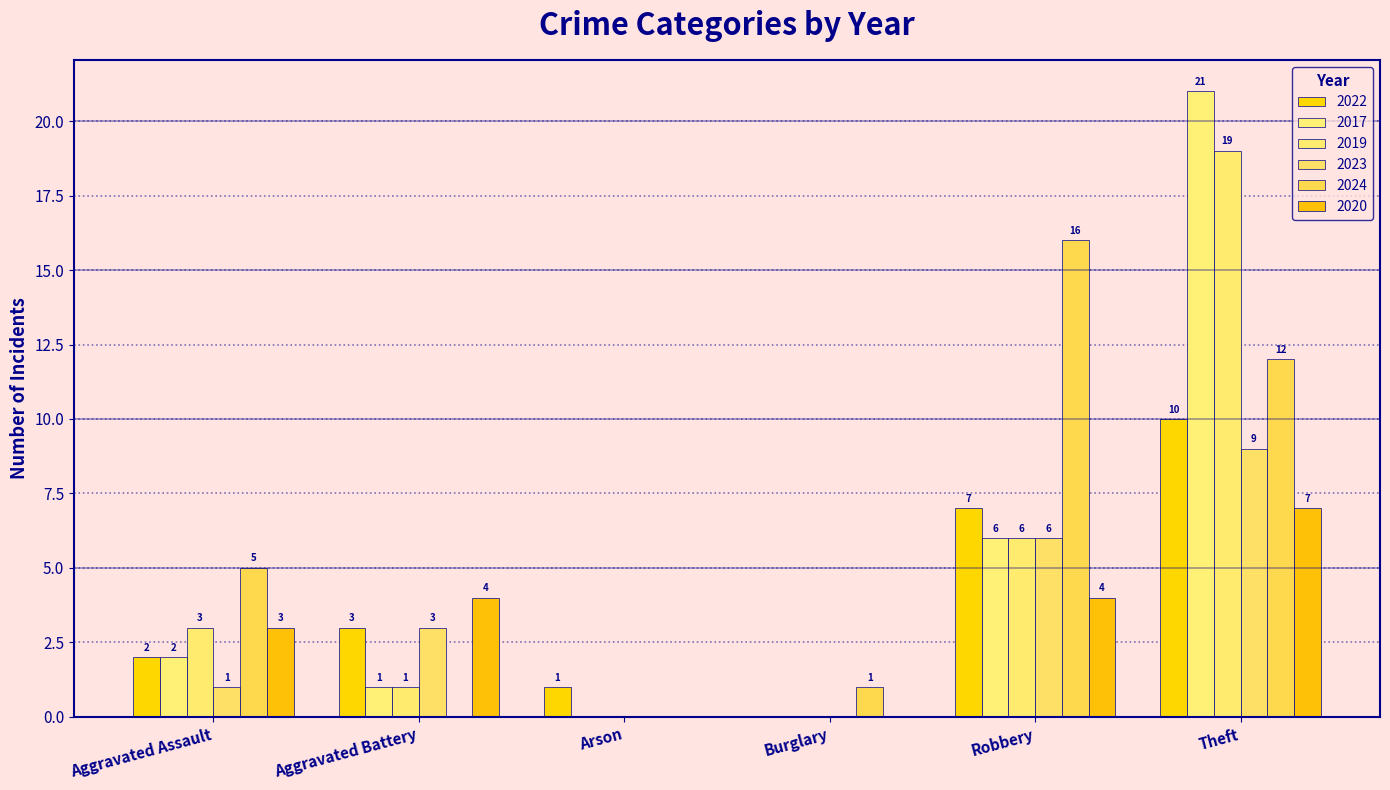

How many positive values does the 2024 series have?

4